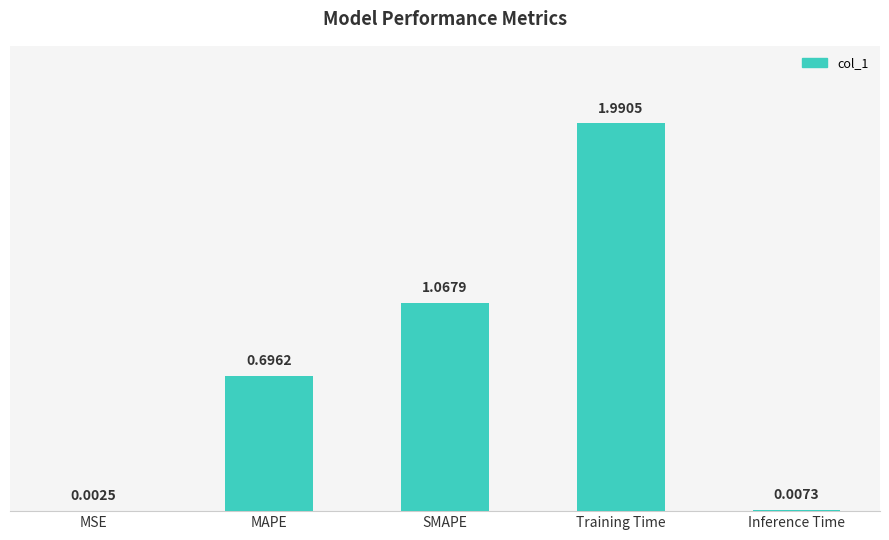

What is the sum of all values?

3.8